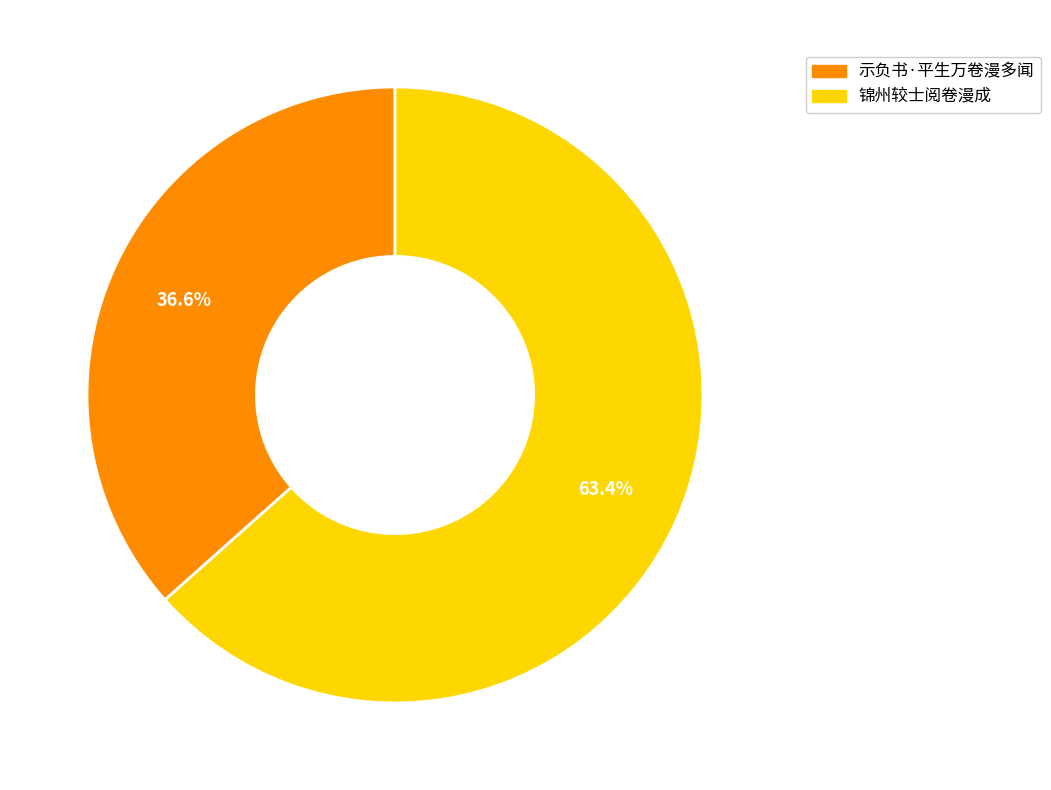

What is the majority slice?

锦州较士阅卷漫成